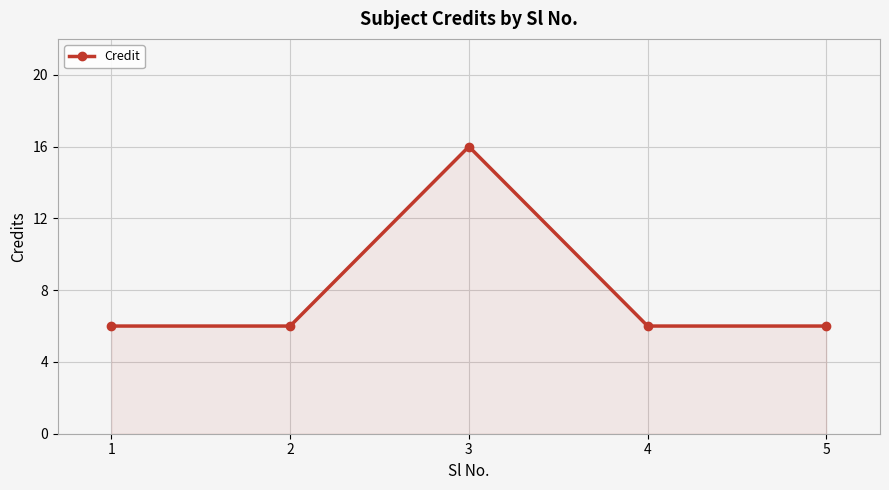

What is the difference between the maximum and second lowest values?

10